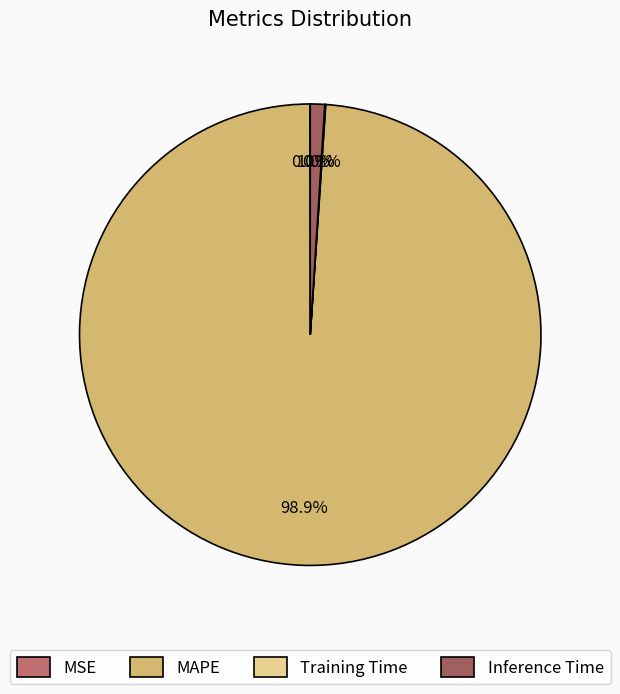

Is it true that MAPE is 99% of the pie?

True